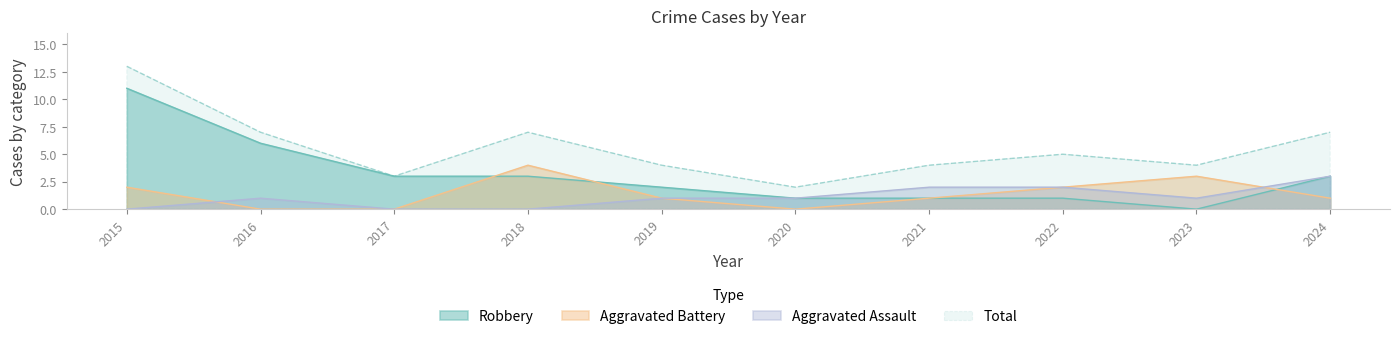

Where is the first local maximum for Aggravated Battery?

2018